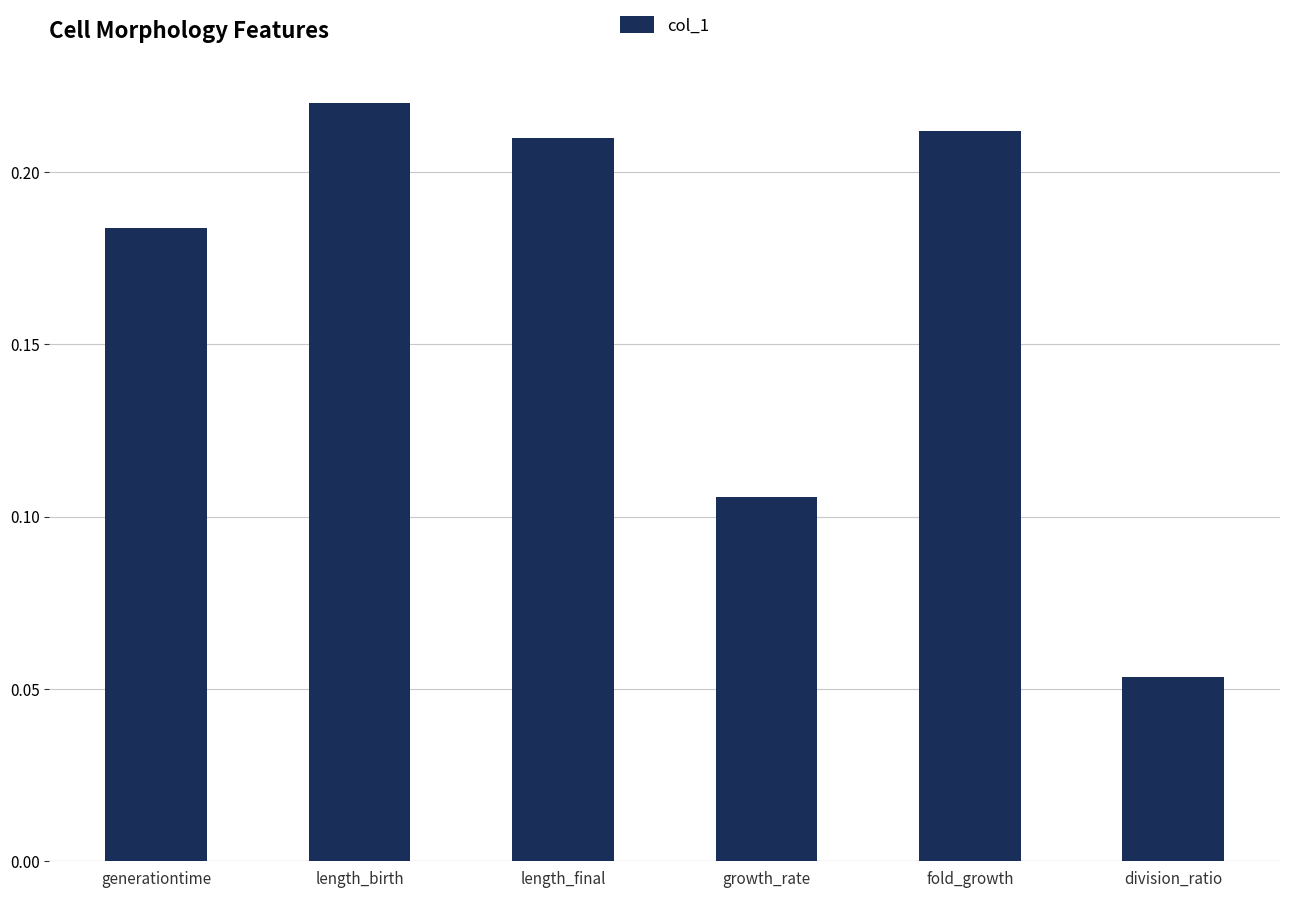

Rank the categories by value from highest to lowest.

length_birth, fold_growth, length_final, generationtime, growth_rate, division_ratio